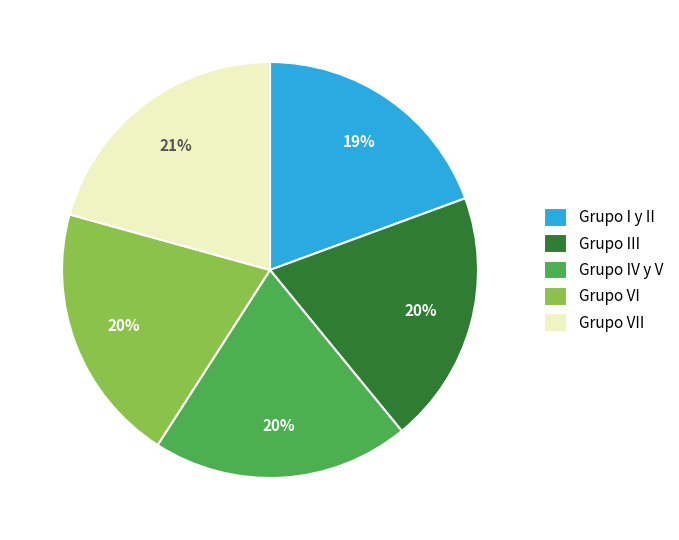

How many slices are in this pie chart?

5